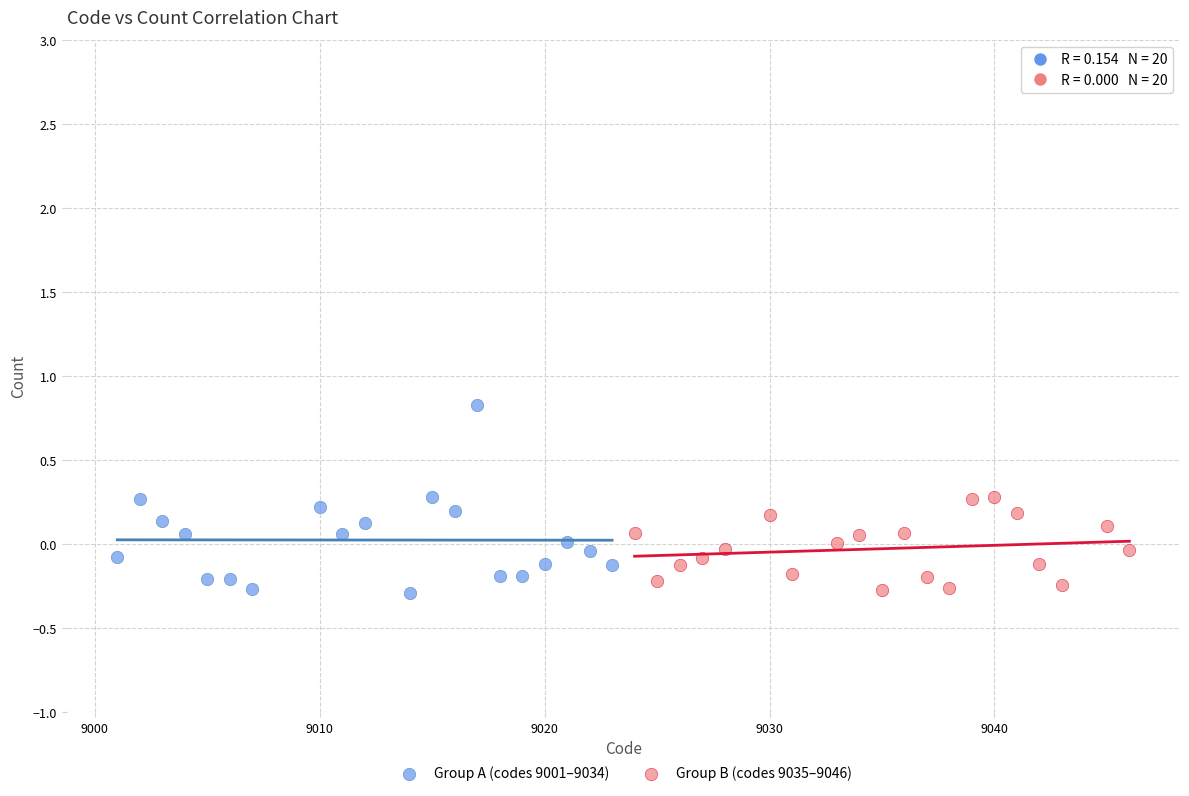

Which series reaches the maximum Y coordinate?

Group A (codes 9001–9034)